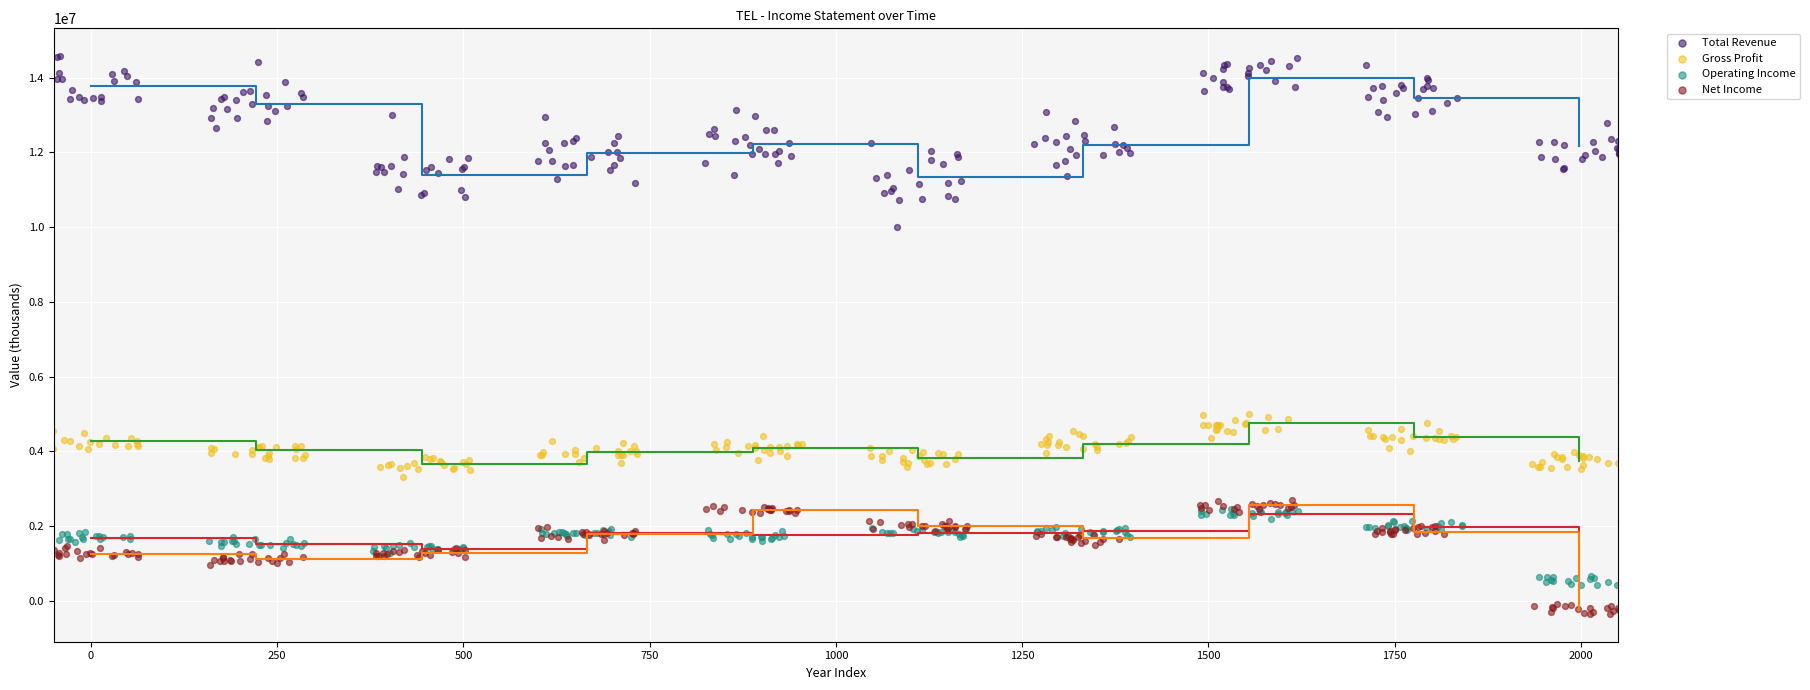

Which series reaches the minimum Y coordinate?

Net Income